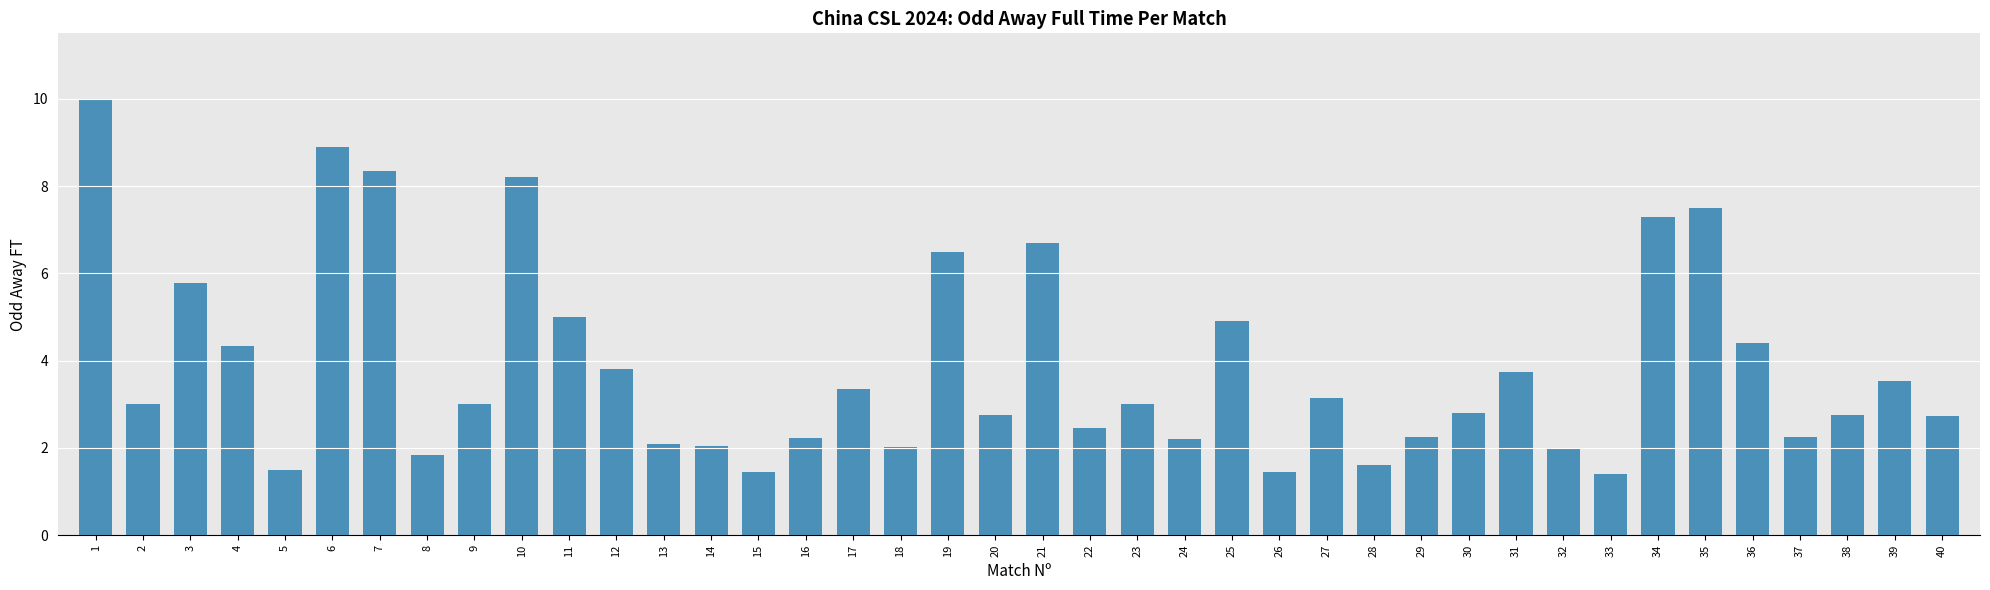

What is the value of the 19th bar from the left?

6.5